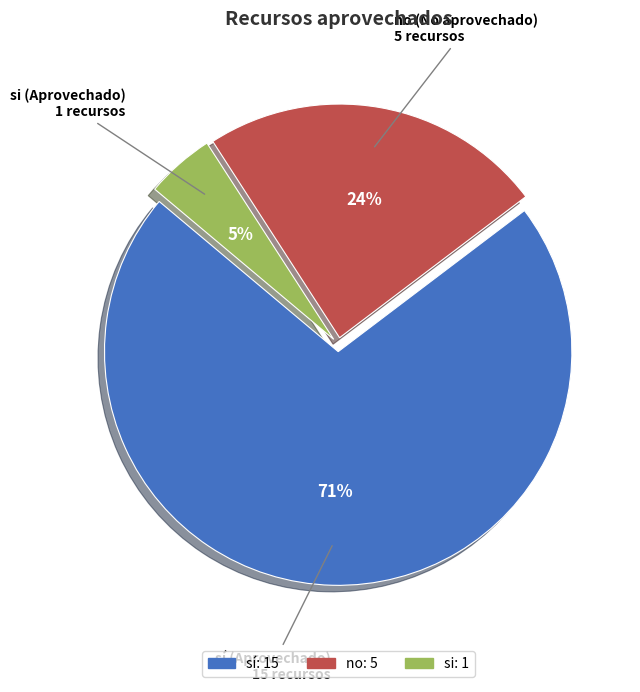

To the nearest percent, what is the combined percentage of sí and si?

76%